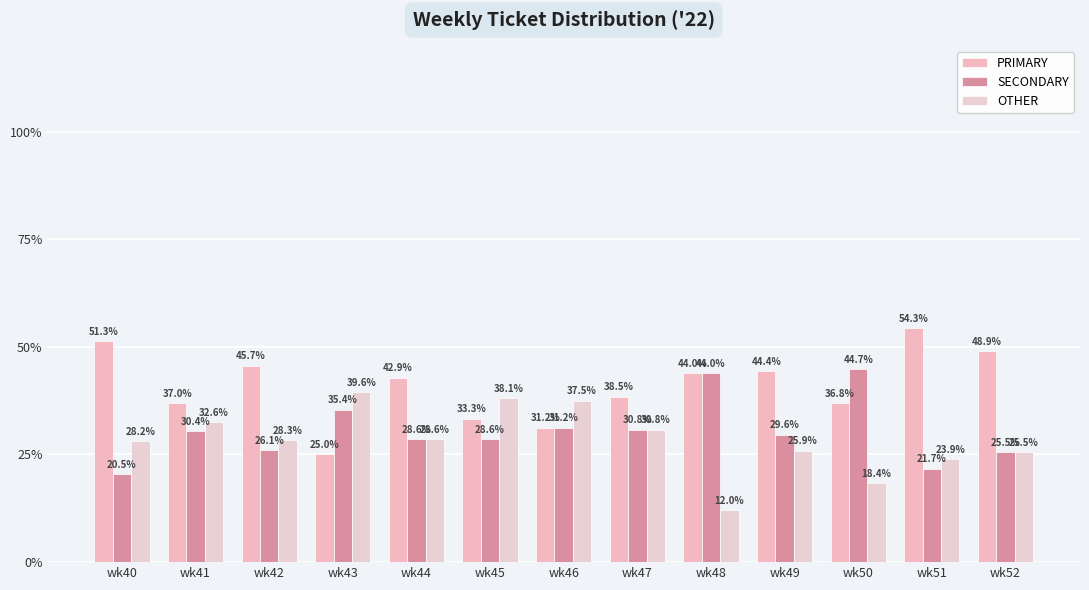

What is the total value across all series at wk47?

100.0